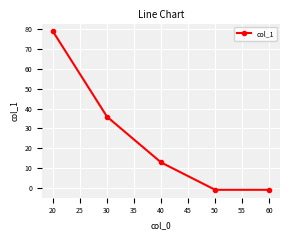

Reading right to left, extract all data points from this chart.

-1.0	-1.0	12.8	35.9	78.9